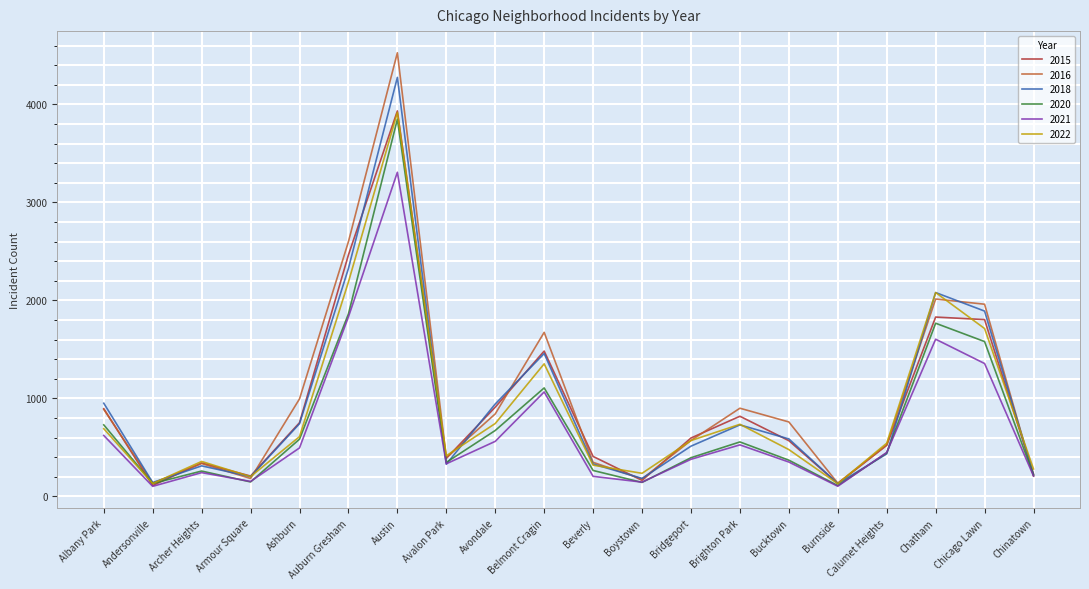

What is the total value across all series at Avondale?

4675